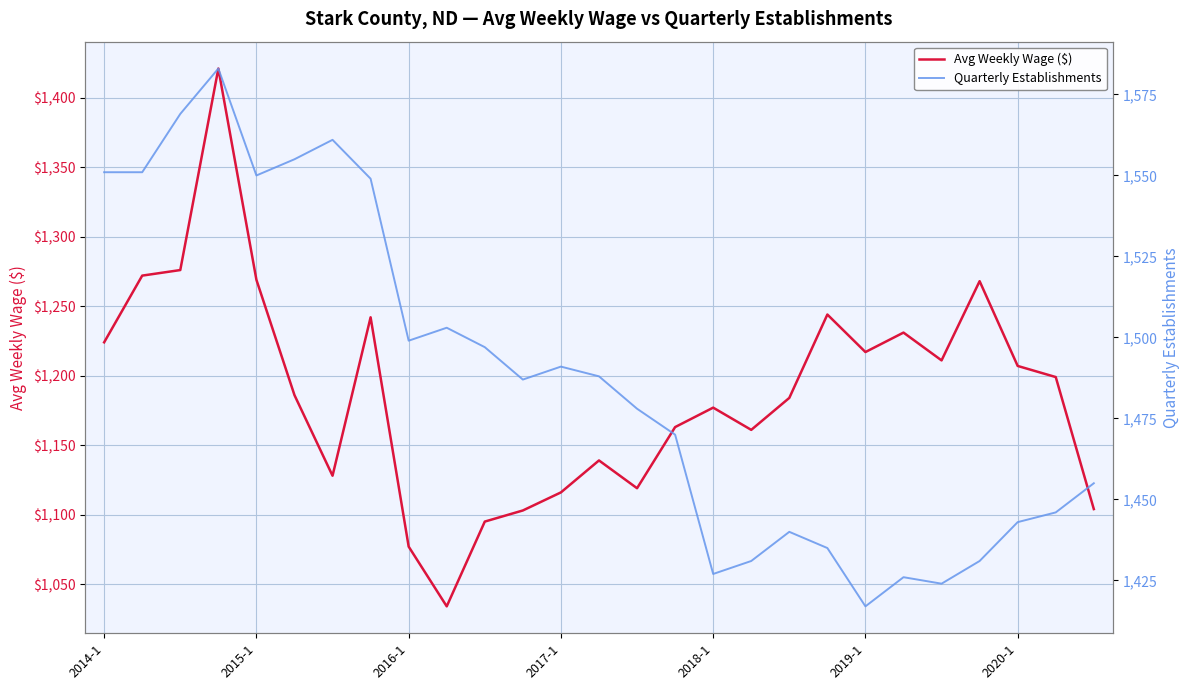

What is the spread (max minus min) of values at 2016-1?

422